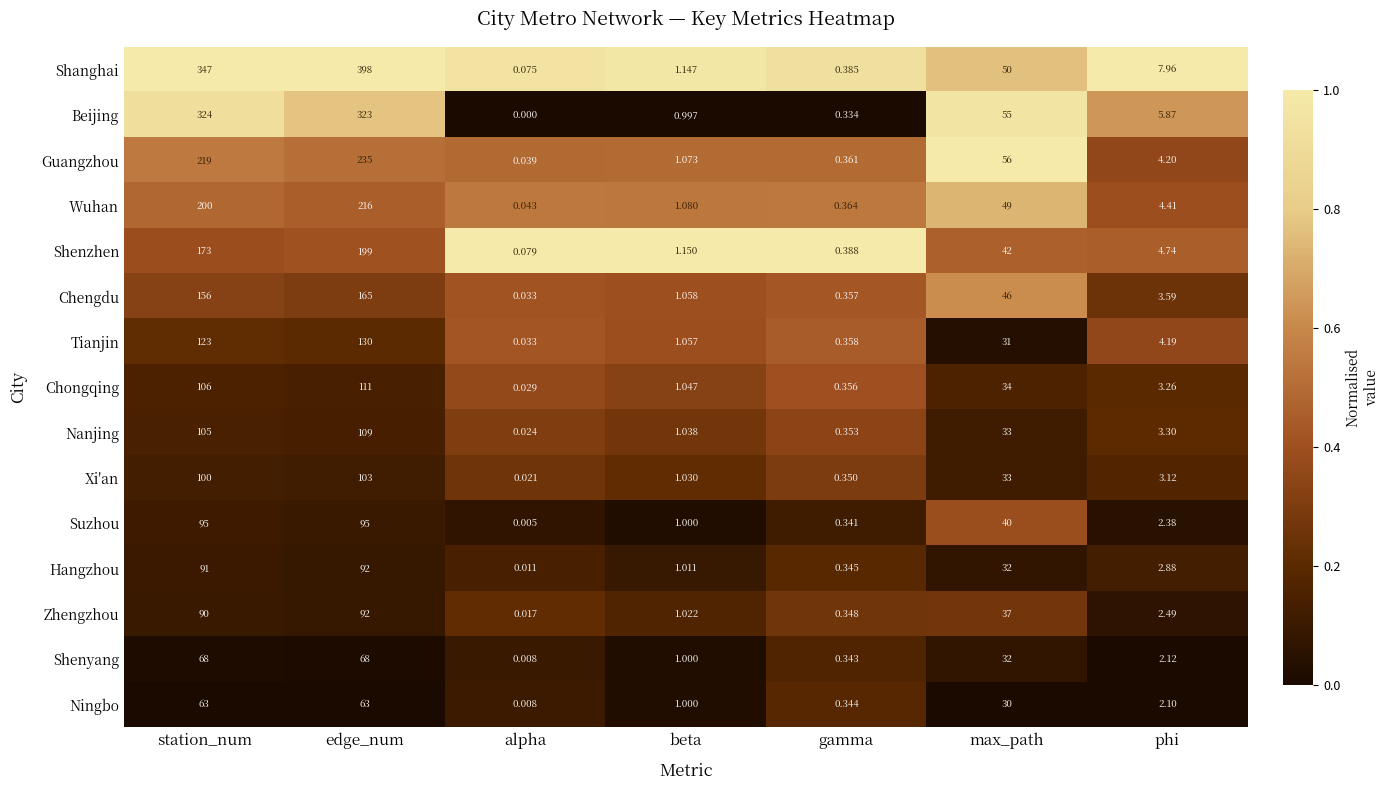

List the labels in order of Hangzhou value, smallest first.

alpha, gamma, beta, phi, max_path, station_num, edge_num